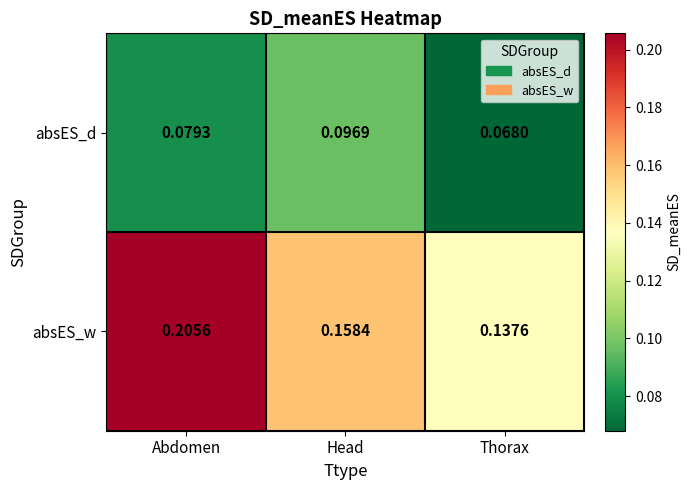

Between Abdomen and Head, which series saw the biggest shift?

absES_w